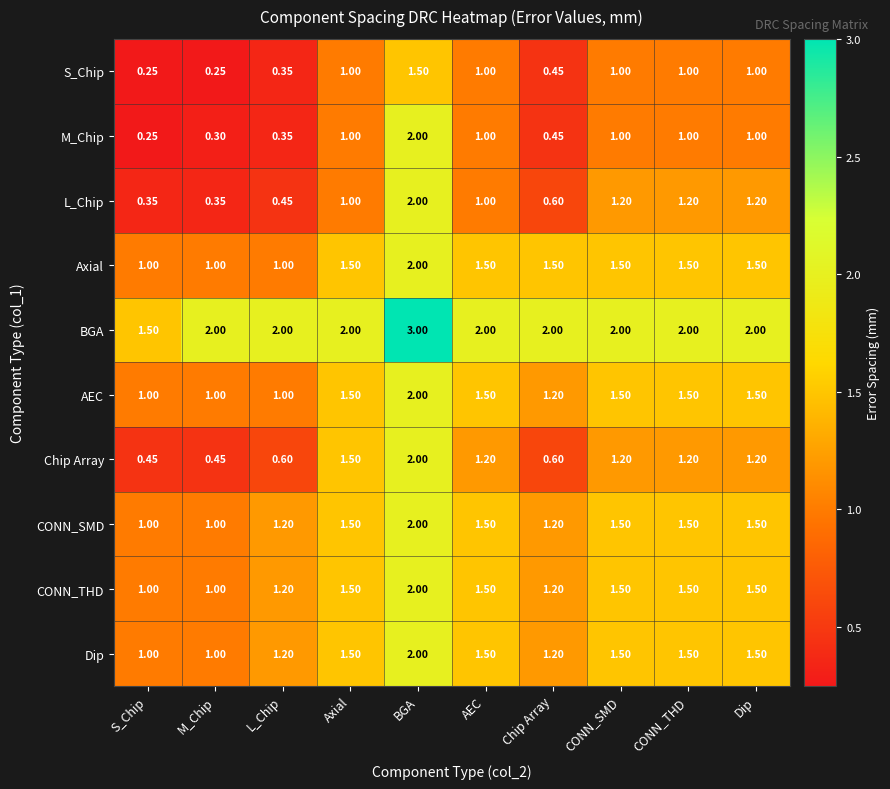

Is the value of M_Chip at Axial greater than the value of Dip at BGA?

No